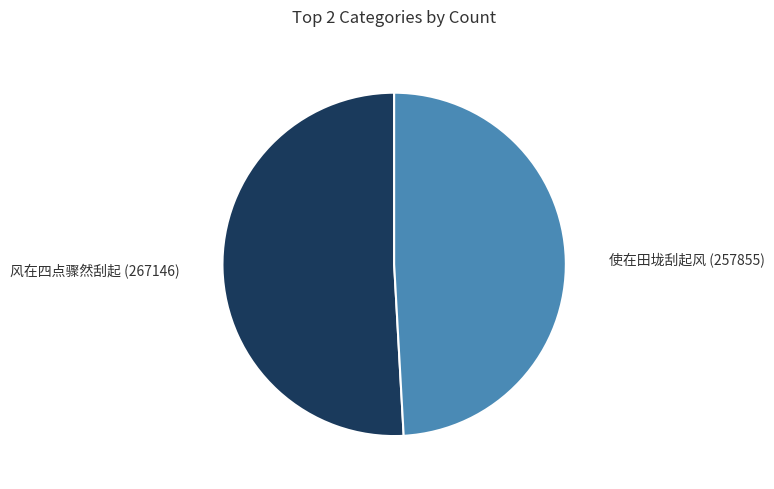

Does any single category account for the majority?

Yes